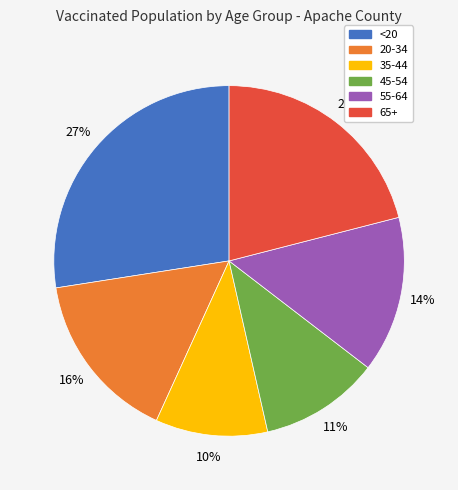

Is there any slice that represents more than half of the pie?

No